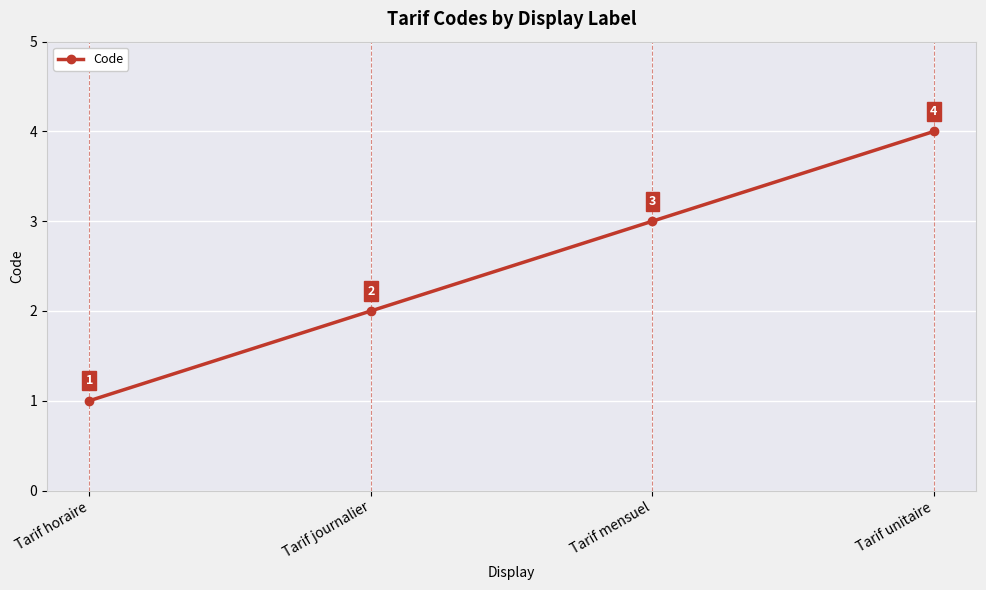

True or false: there are more than 2 points higher than both neighbors.

False